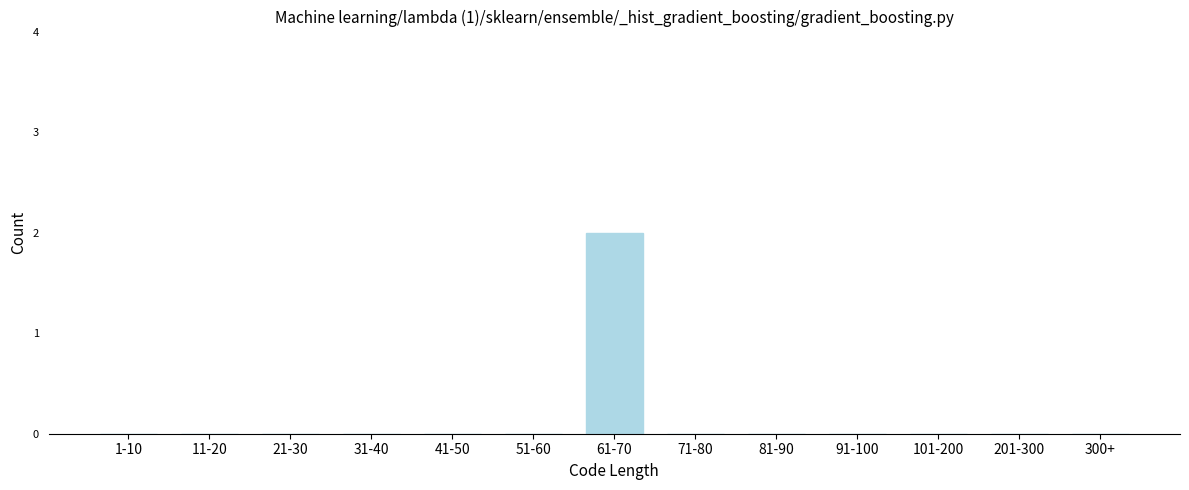

Reading left to right, list all the values displayed in this chart.

1-10=0	11-20=0	21-30=0	31-40=0	41-50=0	51-60=0	61-70=2	71-80=0	81-90=0	91-100=0	101-200=0	201-300=0	300+=0